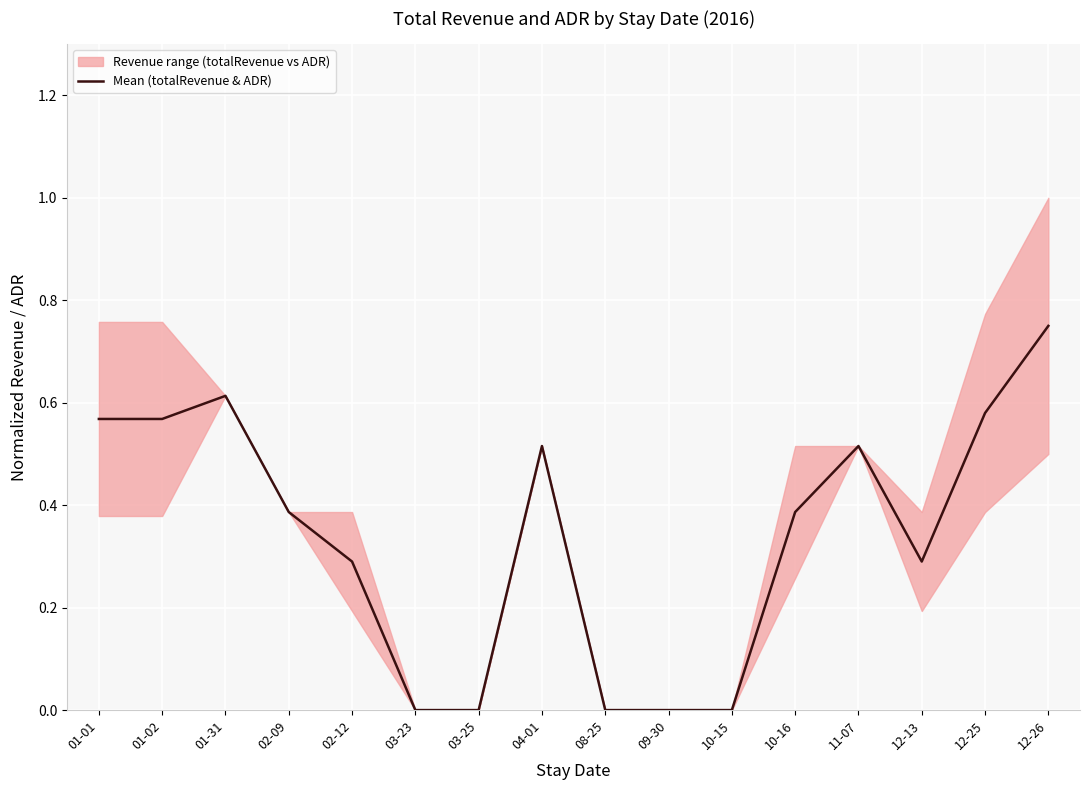

List the labels in order of value, smallest first.

03-23, 03-25, 08-25, 09-30, 10-15, 02-12, 12-13, 10-16, 02-09, 04-01, 11-07, 01-01, 01-02, 12-25, 01-31, 12-26